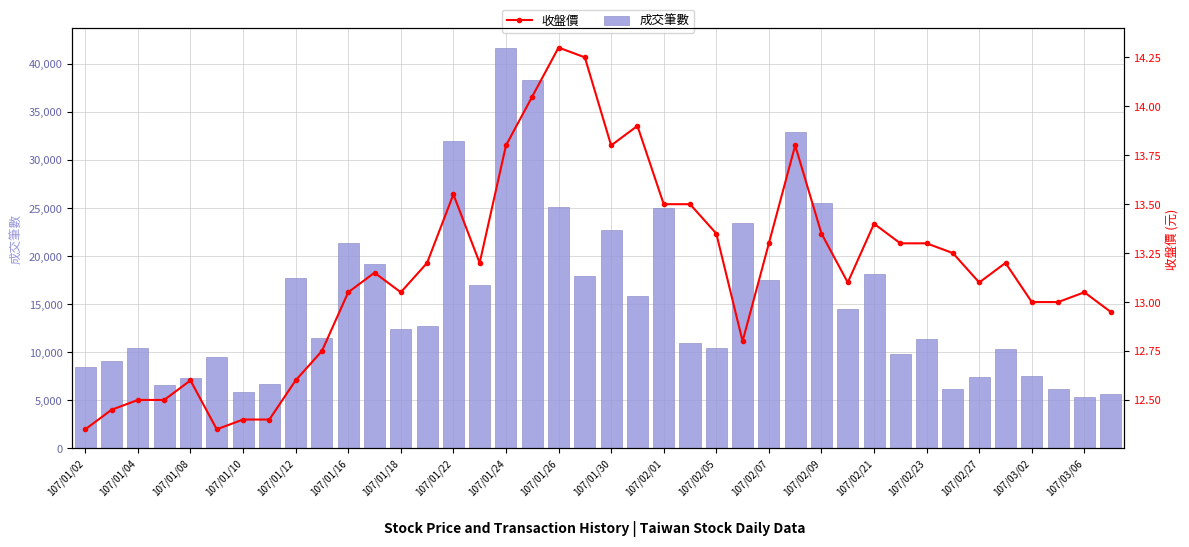

What are all the series names shown in the legend?

成交筆數, 收盤價